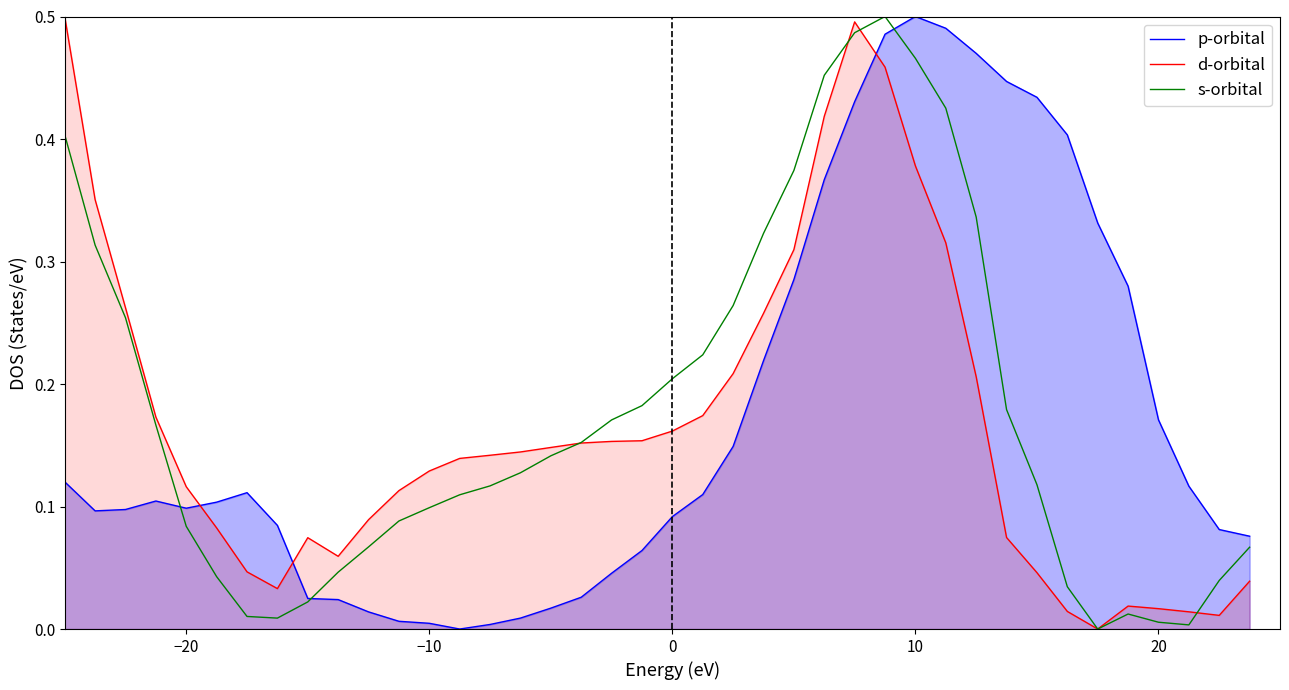

True or false: p-orbital and d-orbital cross at least once.

True